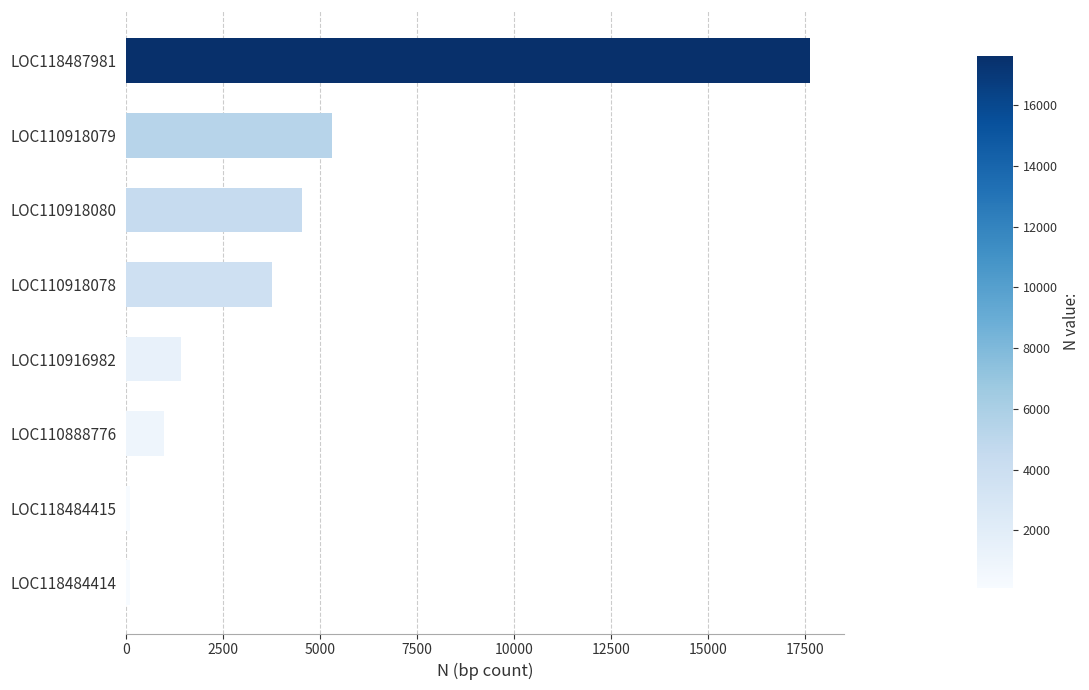

Reading bottom to top, transcribe all the data shown in this chart.

106	106	983	1423	3754	4542	5307	17625